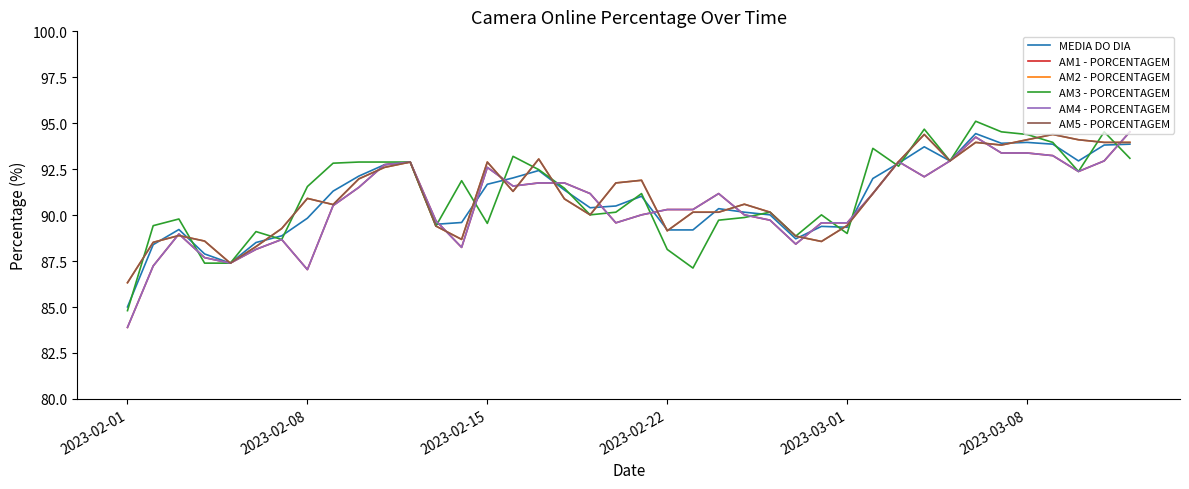

Is this an area chart (filled region under the line)?

No